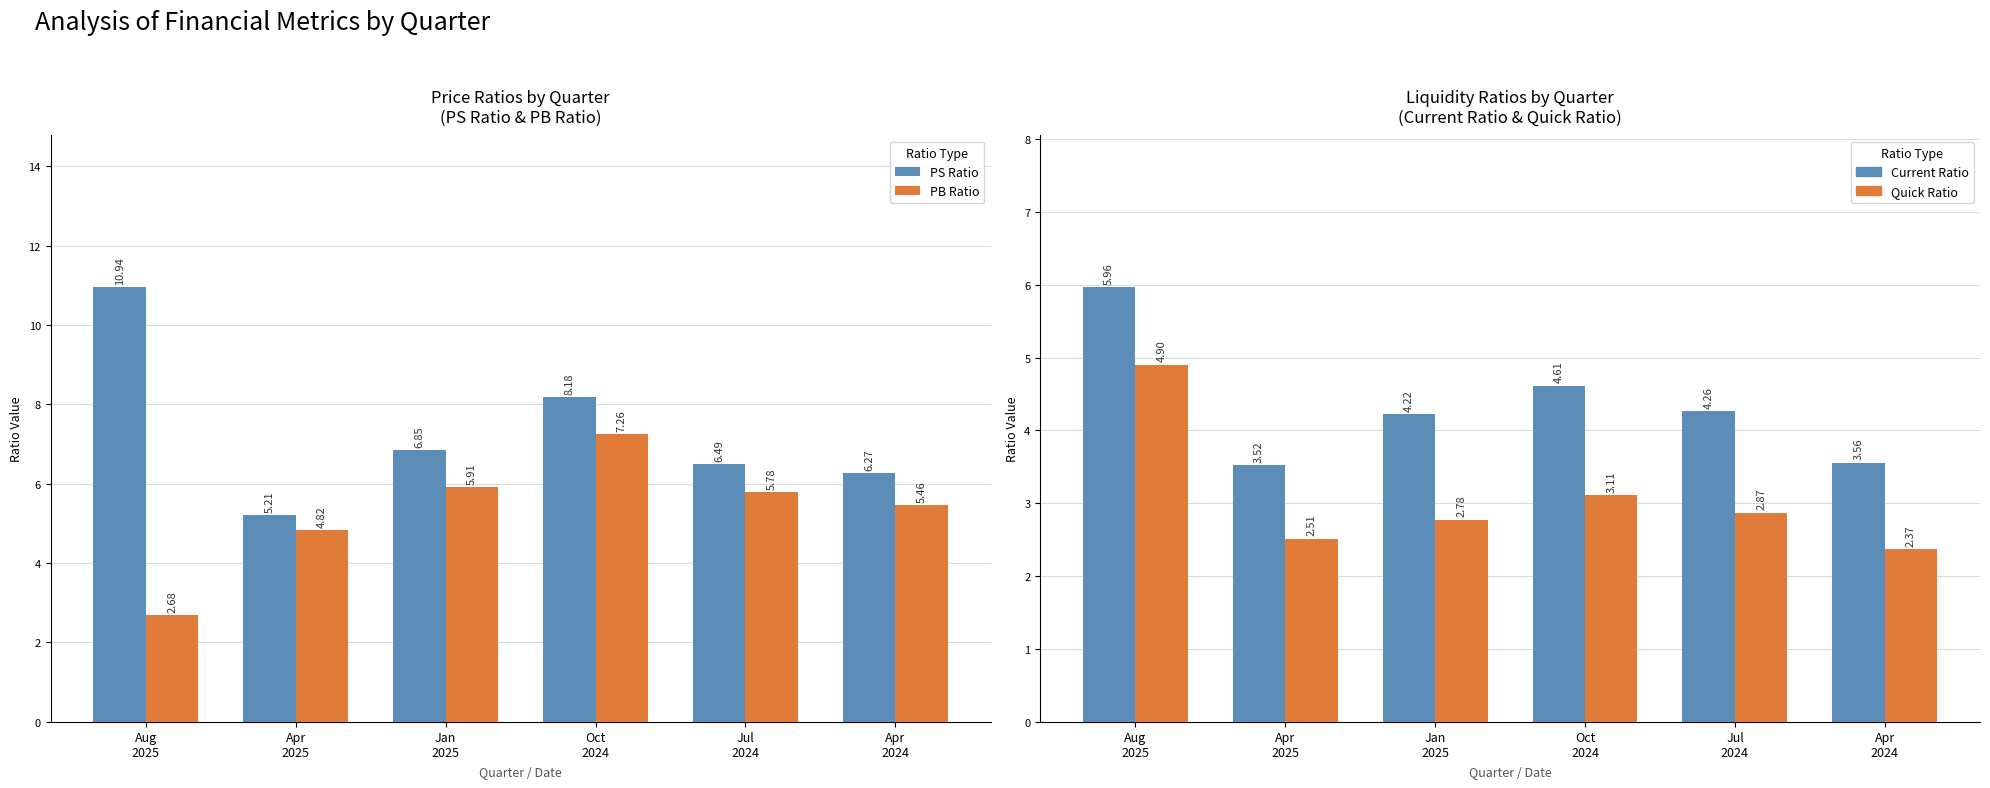

What is the average value of the PB Ratio series?

5.3